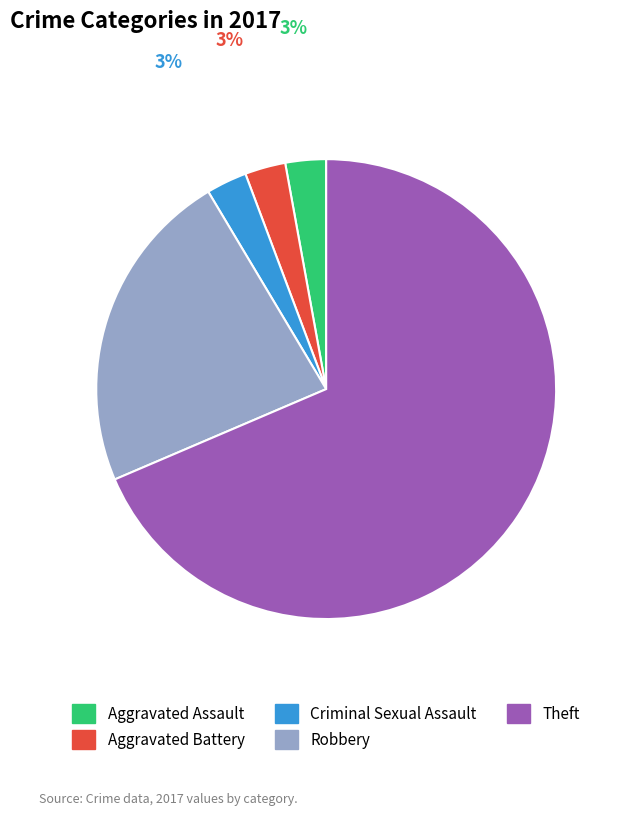

Does any single category account for the majority?

Yes